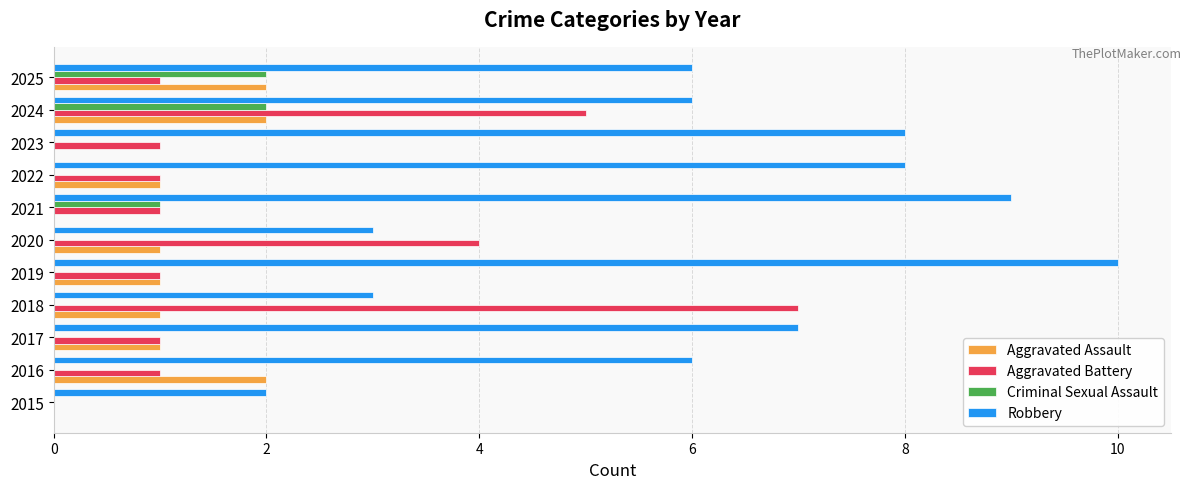

What is the greatest value displayed?

10